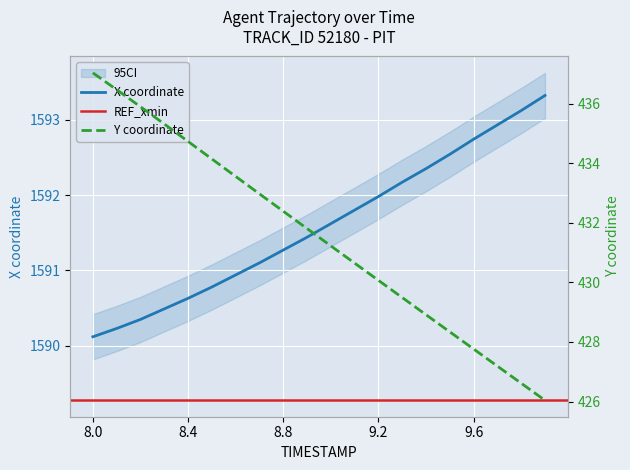

What is the highest value of the X coordinate series?

1593.3